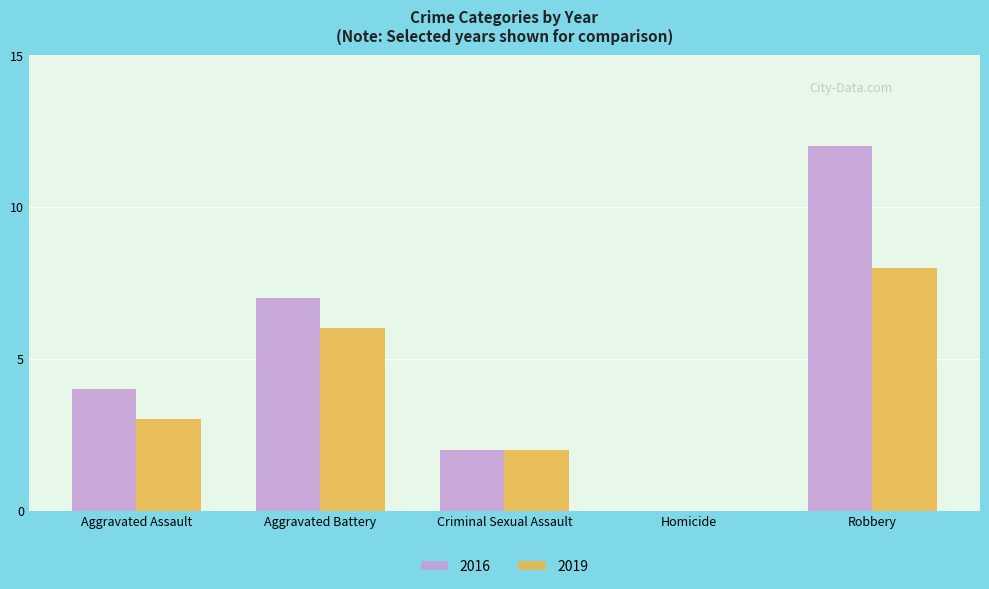

The 2016 series shows 5 at Robbery. True or false?

False